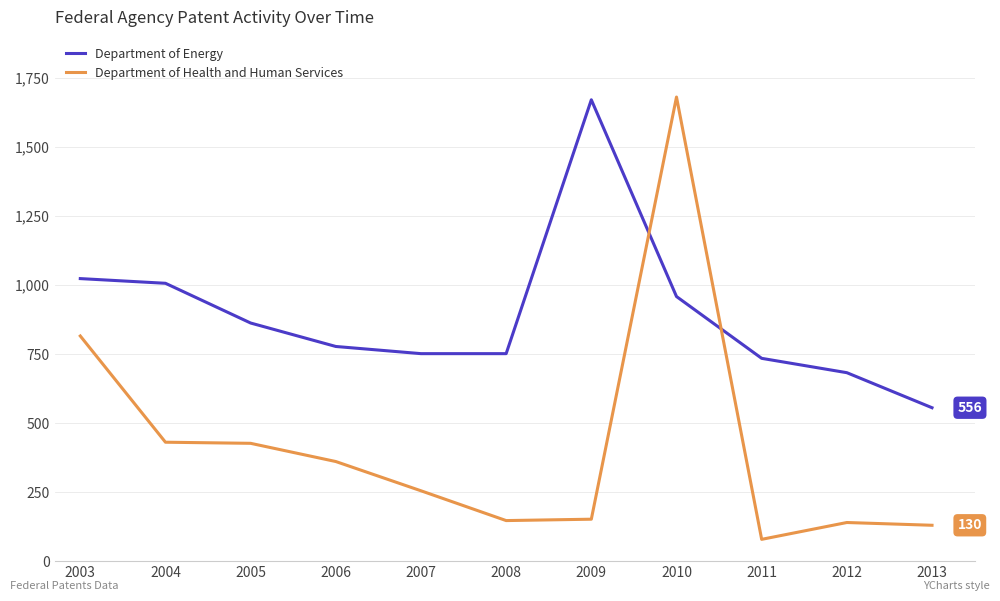

Which series has the widest spread of values?

Department of Health and Human Services